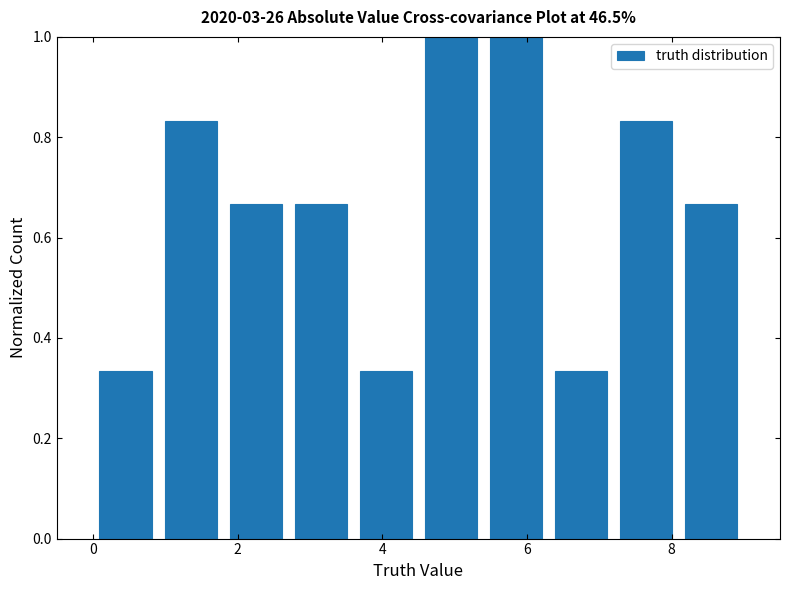

Reading left to right, list every bar in this chart as the range it spans on the x-axis followed by its height. Neither the bar edges nor the heights are printed on the chart, so give them approximately, as read against the axes.

0.0 to 0.9: 0.34
0.9 to 1.8: 0.84
1.8 to 2.7: 0.66
2.7 to 3.6: 0.66
3.6 to 4.5: 0.34
4.5 to 5.4: 1.00
5.4 to 6.3: 1.00
6.3 to 7.2: 0.34
7.2 to 8.1: 0.84
8.1 to 9.0: 0.66